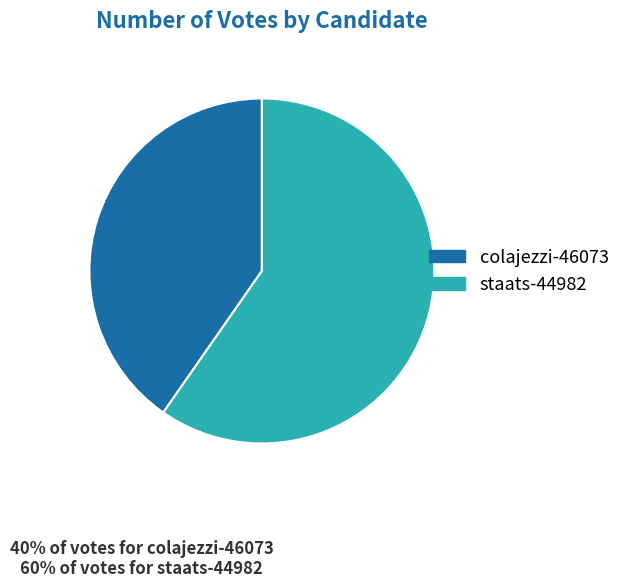

Rank the categories by value from lowest to highest.

colajezzi-46073, staats-44982